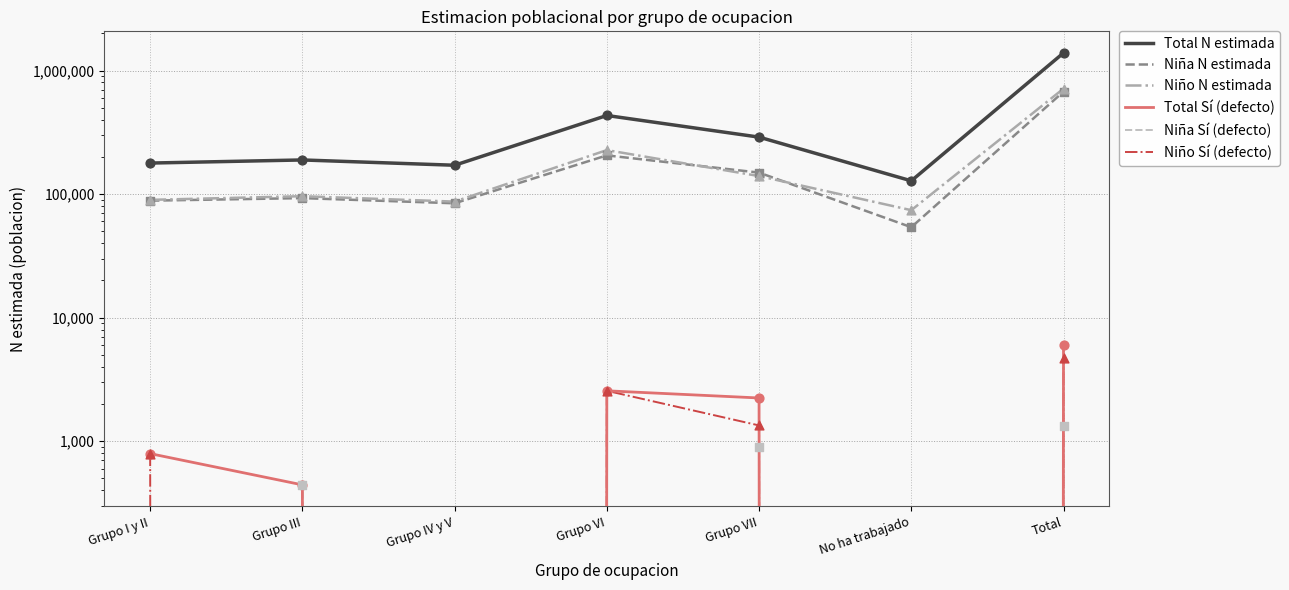

Which series has the largest total across all categories?

Total N estimada